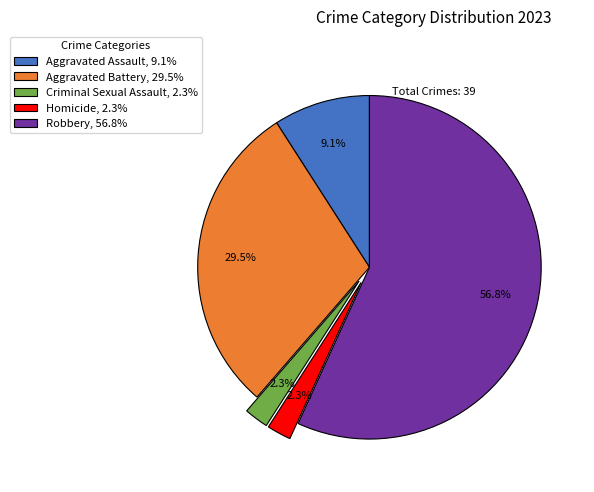

What percentage is NOT represented by Robbery, 56.8%?

43.2%